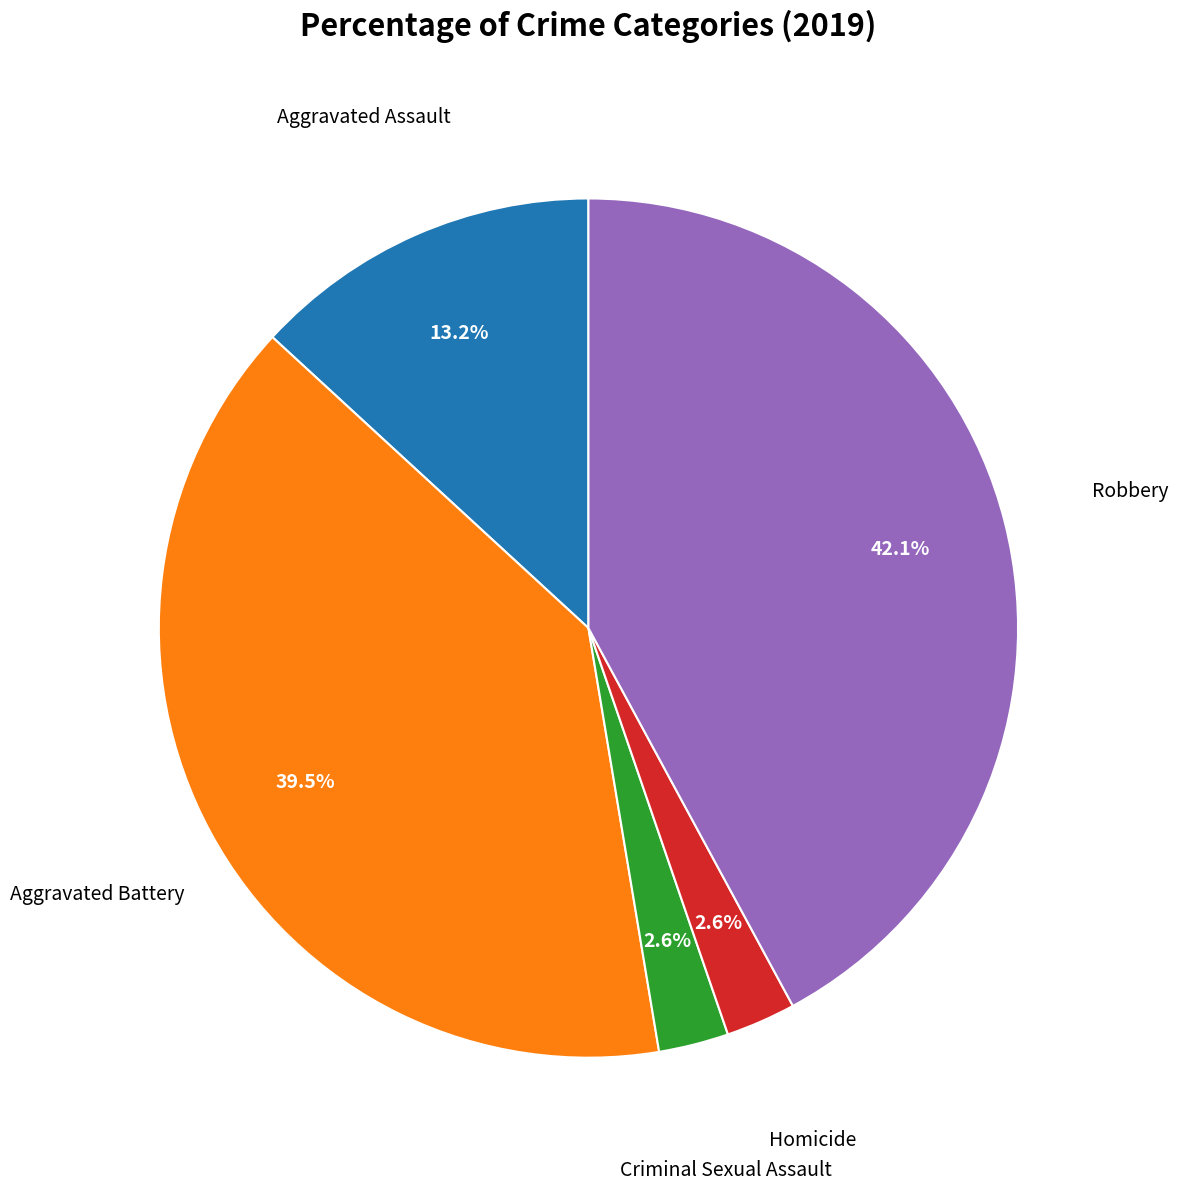

Does any single category account for the majority?

No